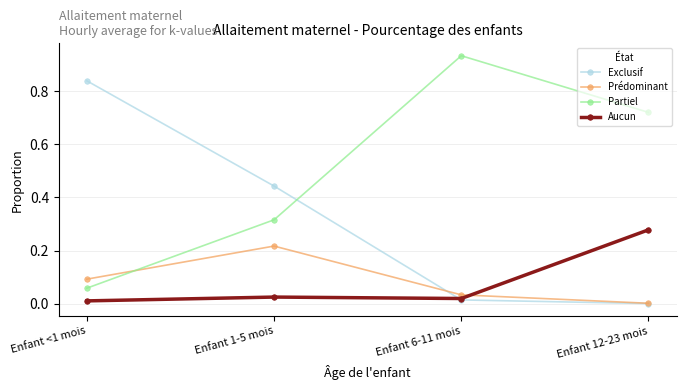

Which series has the largest total across all categories?

Partiel